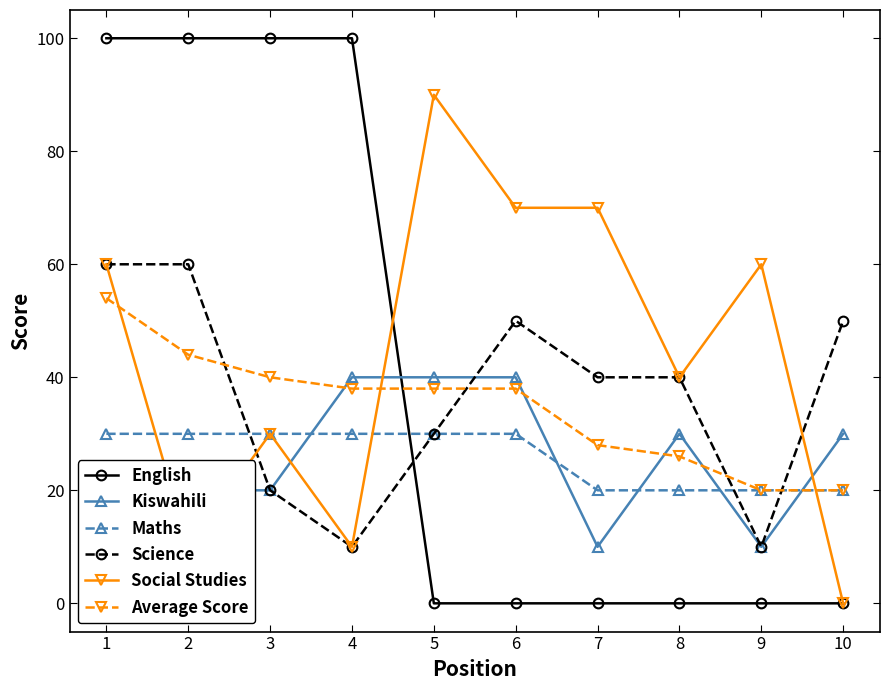

Reading left to right, what are all the values shown in this chart?

English: 100	100	100	100	0	0	0	0	0	0
Kiswahili: 20	20	20	40	40	40	10	30	10	30
Maths: 30	30	30	30	30	30	20	20	20	20
Science: 60	60	20	10	30	50	40	40	10	50
Social Studies: 60	10	30	10	90	70	70	40	60	0
Average Score: 54	44	40	38	38	38	28	26	20	20